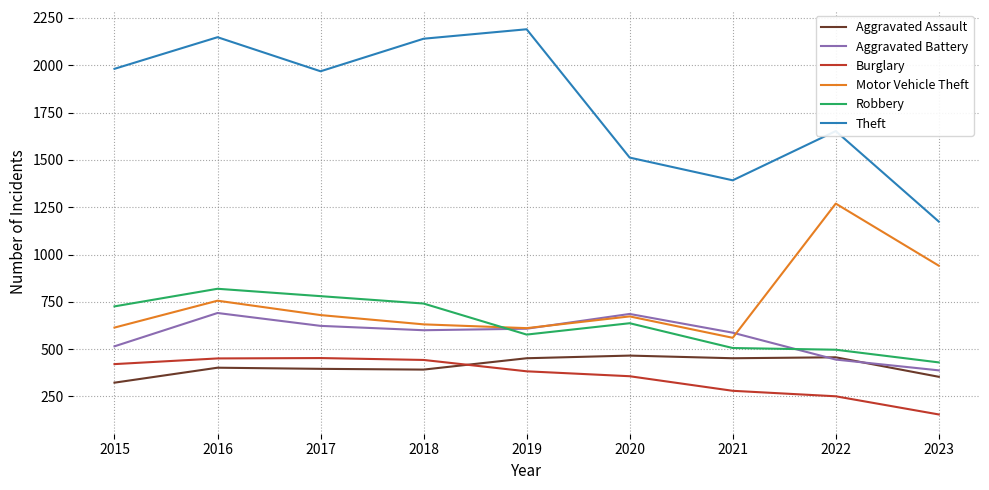

At which label is Theft closest to 1682?

2022